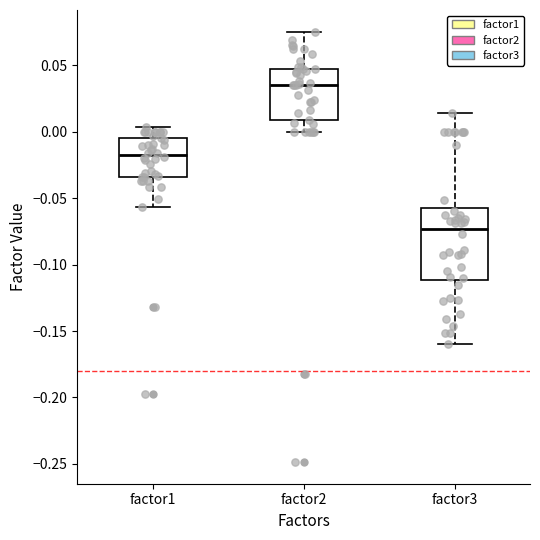

Which box is the tallest, from its lower edge to its upper edge?

factor3